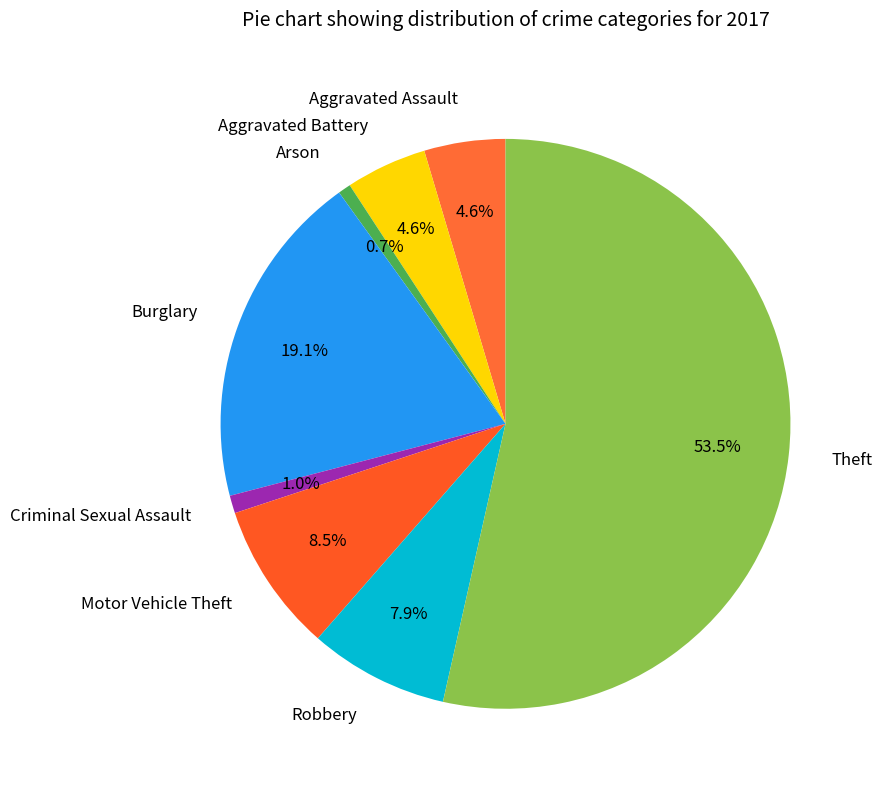

The Aggravated Battery slice represents 5% of the pie. True or false?

True